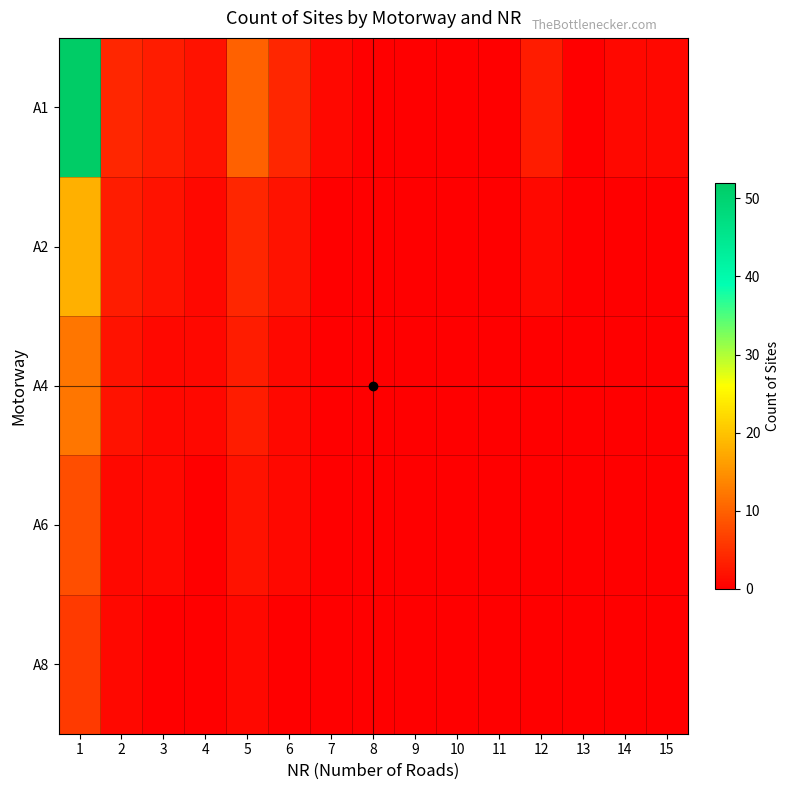

At which category is the sum across all series the highest?

1